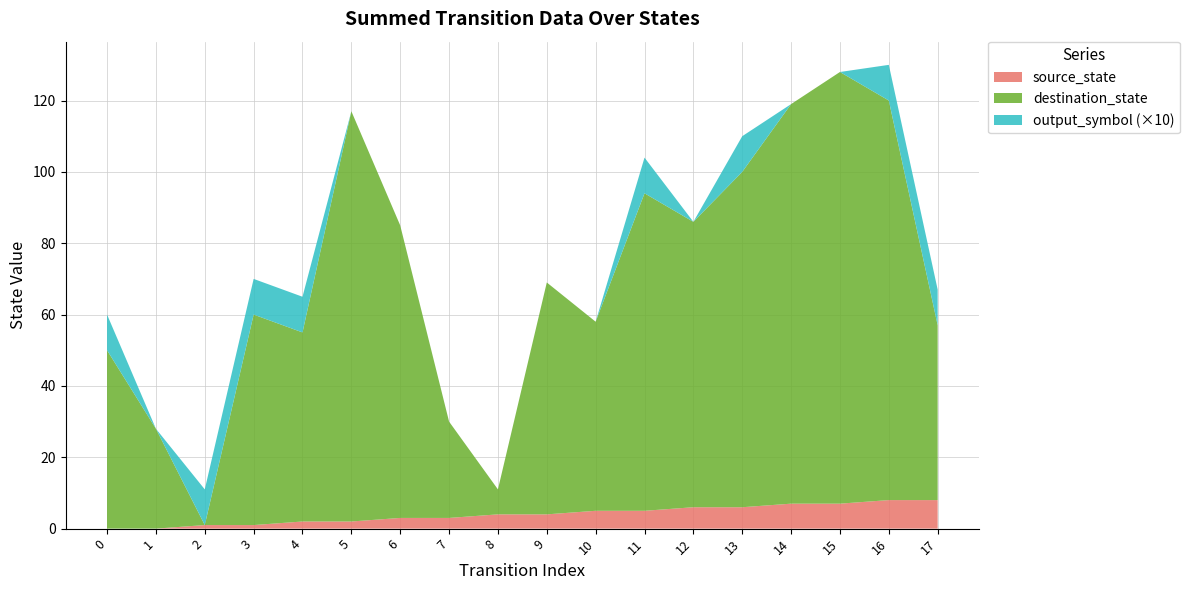

Is it true that source_state equals 8 at 17?

True